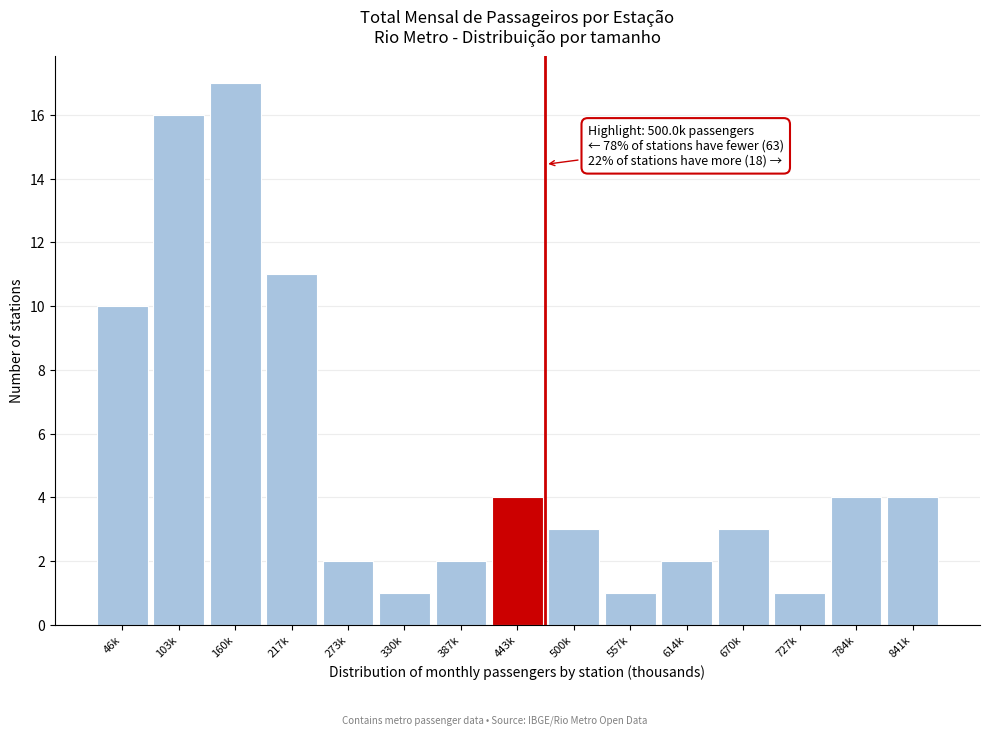

Reading right to left, transcribe all the data shown in this chart.

4	4	1	3	2	1	3	4	2	1	2	11	17	16	10